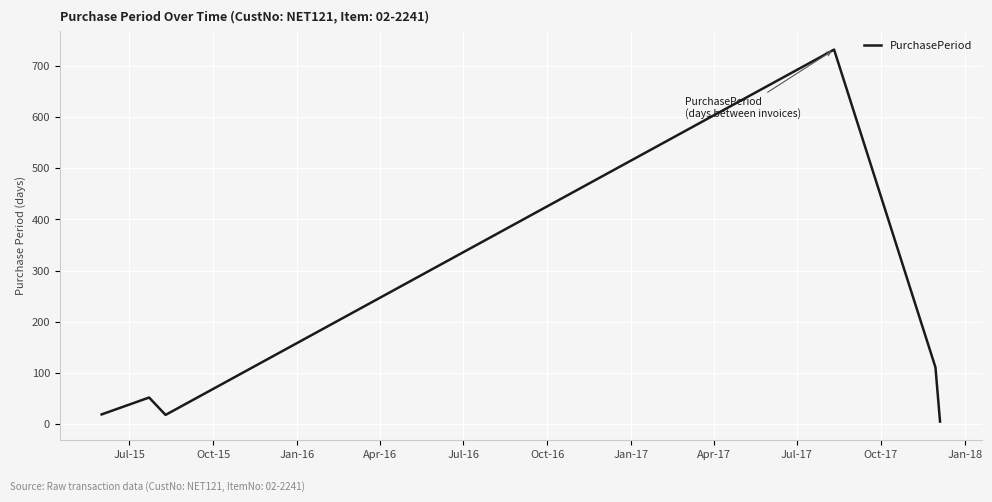

How many values are below 52?

3